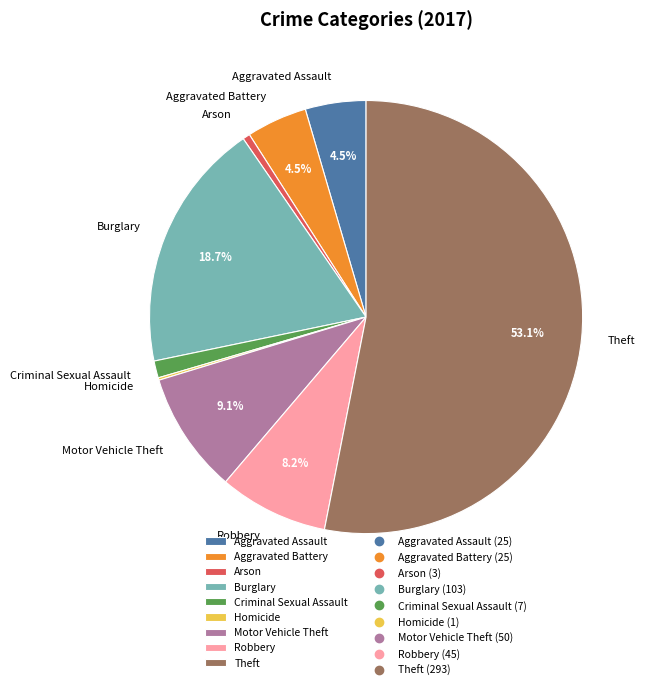

Which slice is the largest?

Theft